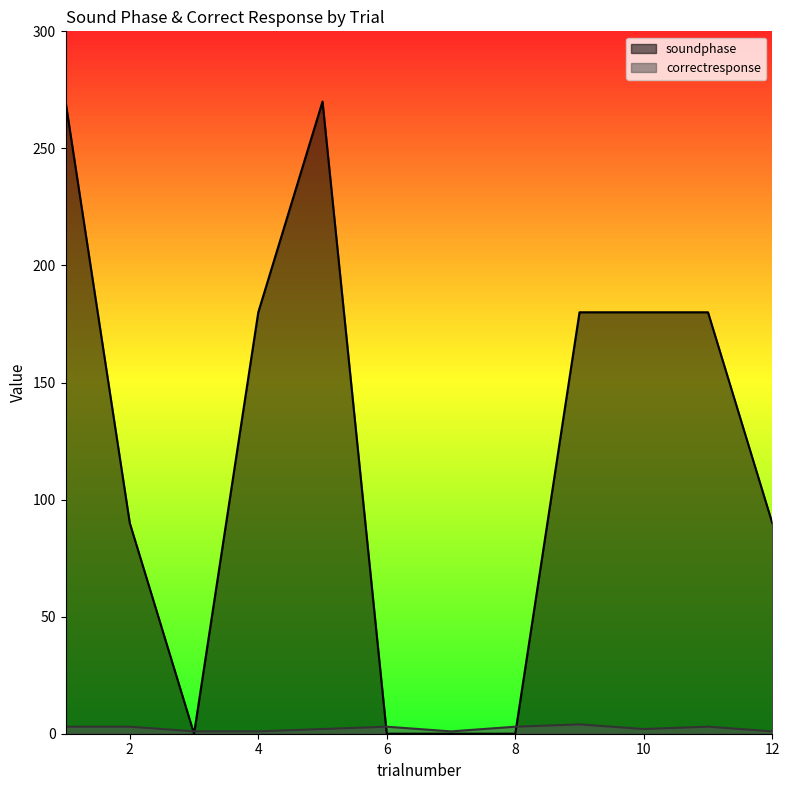

Which series has the largest range (max minus min)?

soundphase